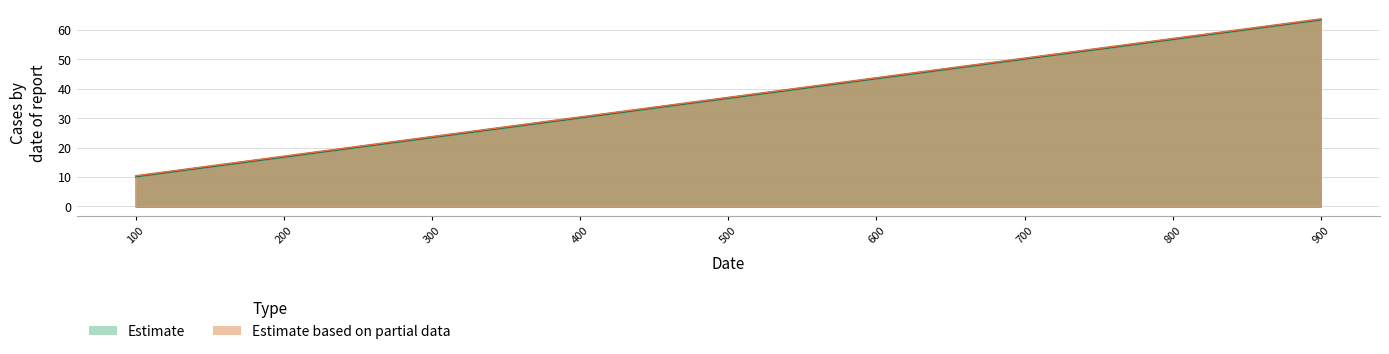

What is the value of the col_7 point at the 8th from the left?

56.9